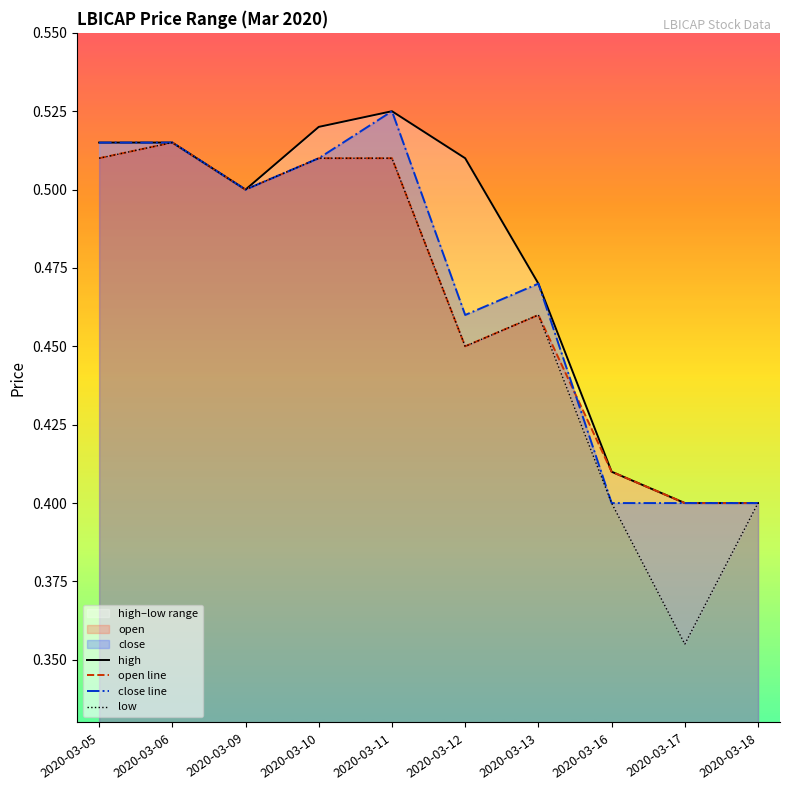

True or false: close line and low cross at least once.

False